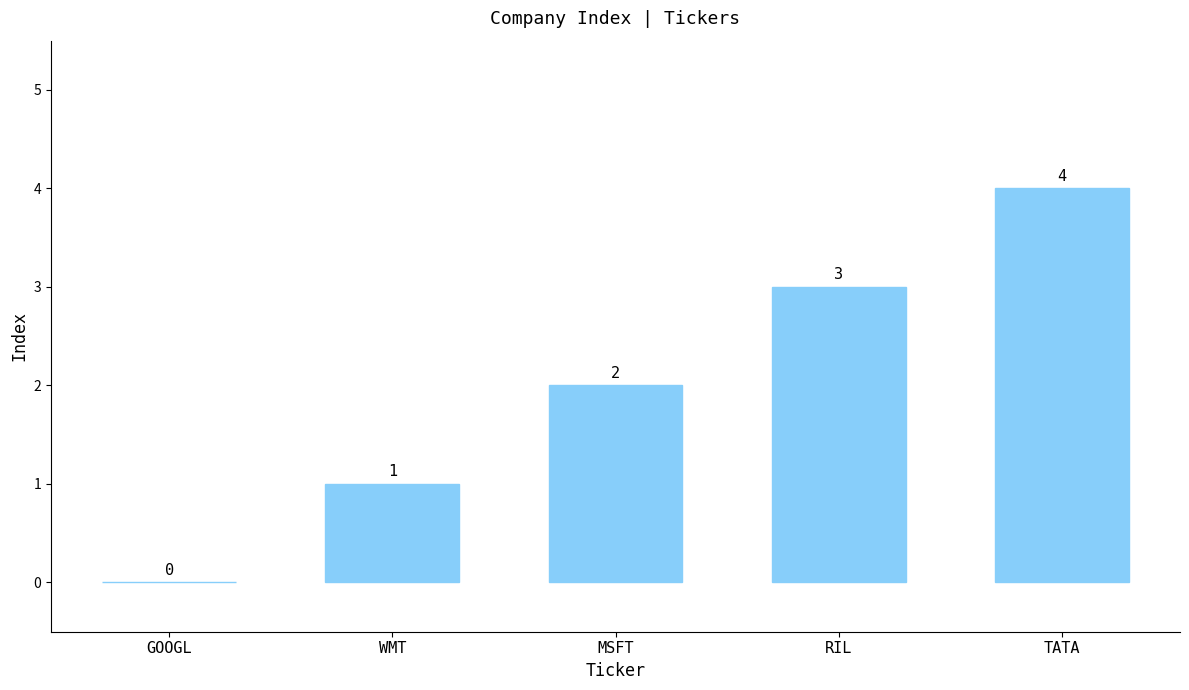

What is the sum of all values?

10